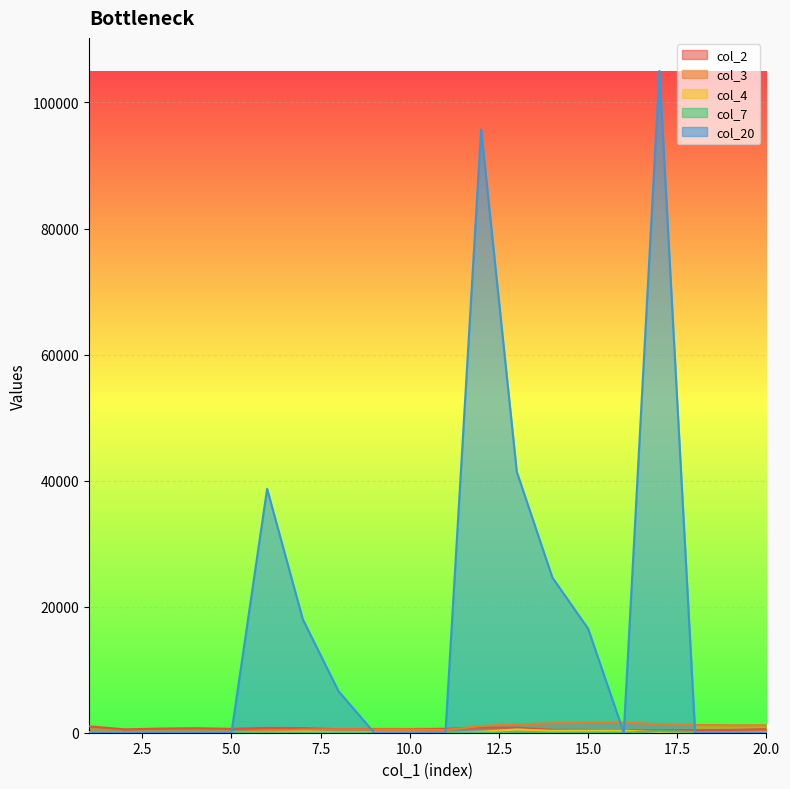

Reading left to right, list all the values displayed in this chart.

col_2: 1017	536	656	715	617	771	735	563	600	591	627	830	794	461	439	390	391	416	444	575
col_3: 100	100	100	100	100	358	478	522	522	522	422	1060	1336	1500	1610	1610	1352	1232	1188	1188
col_4: 48	0	0	0	0	43	190	84	89	44	0	155	518	297	329	322	113	33	0	115
col_7: 0	0	0	0	0	0	0	0	0	0	100	0	0	0	0	0	258	120	44	0
col_20: 0	0	0	0	0	38700	18000	6600	0	0	0	95700	41400	24600	16500	0	105000	0	0	0